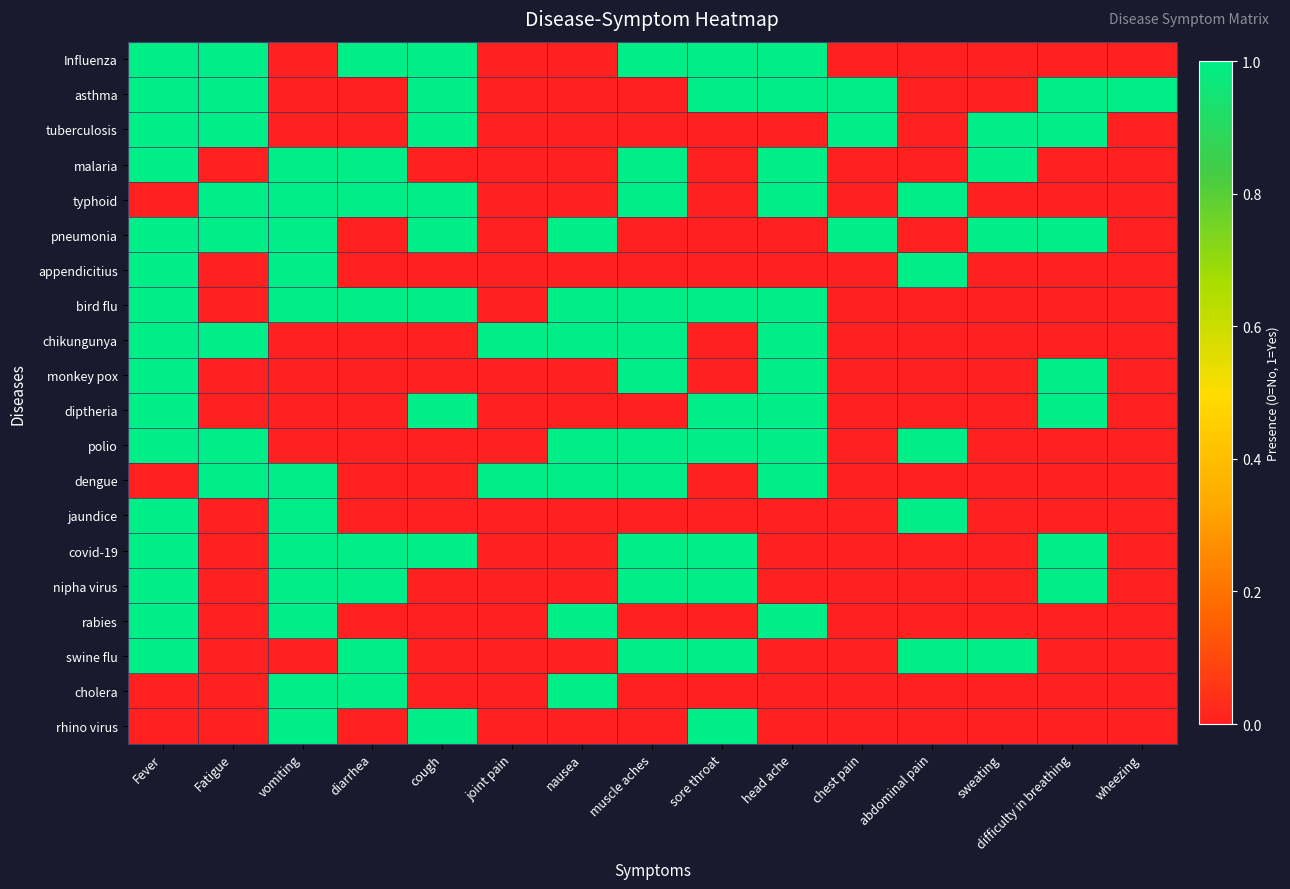

At which category is the sum across all series the highest?

Fever